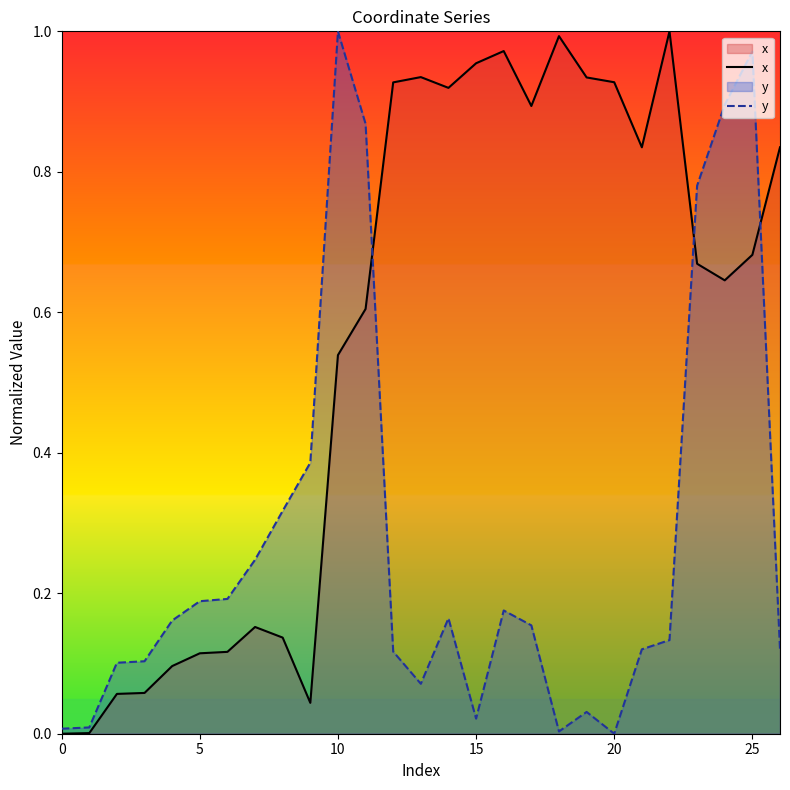

The y series shows 0.1 at 13. True or false?

False